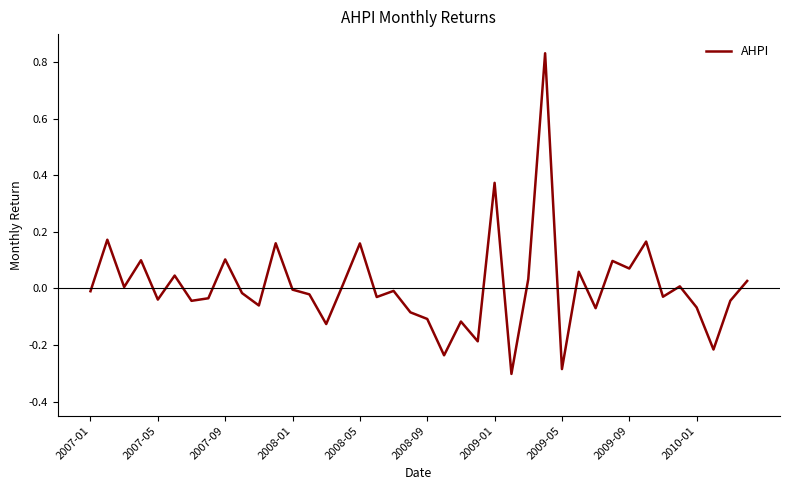

What is the difference between the maximum and minimum values?

1.1